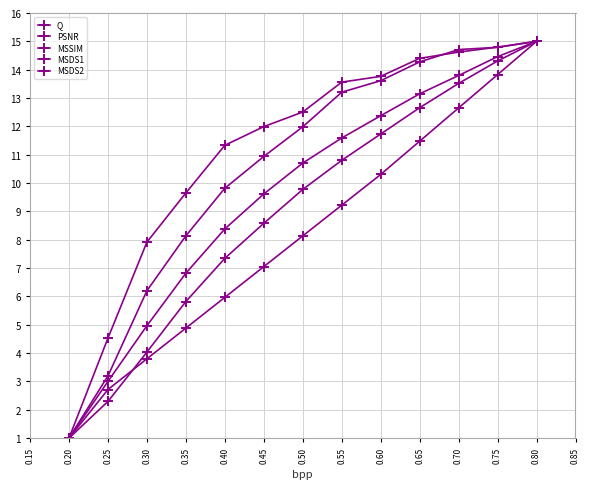

How many data points in MSSIM are less than 10?

6